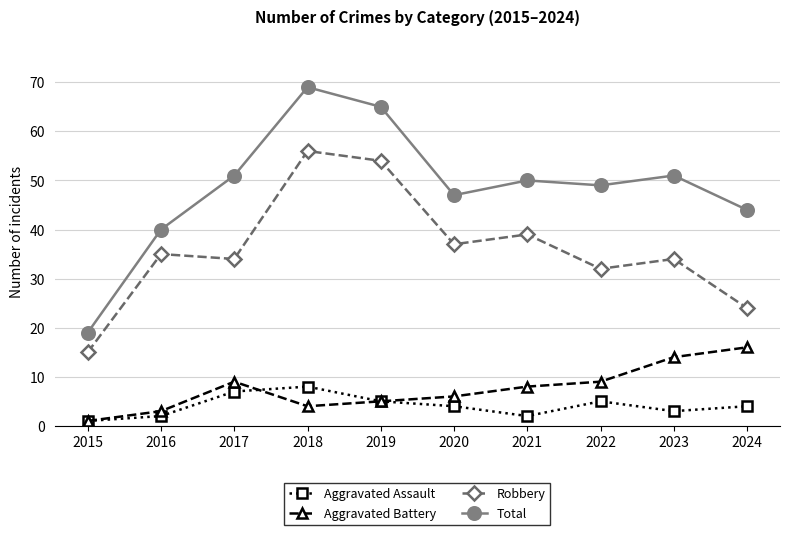

Is it true that Aggravated Assault equals 1 at 2015?

True